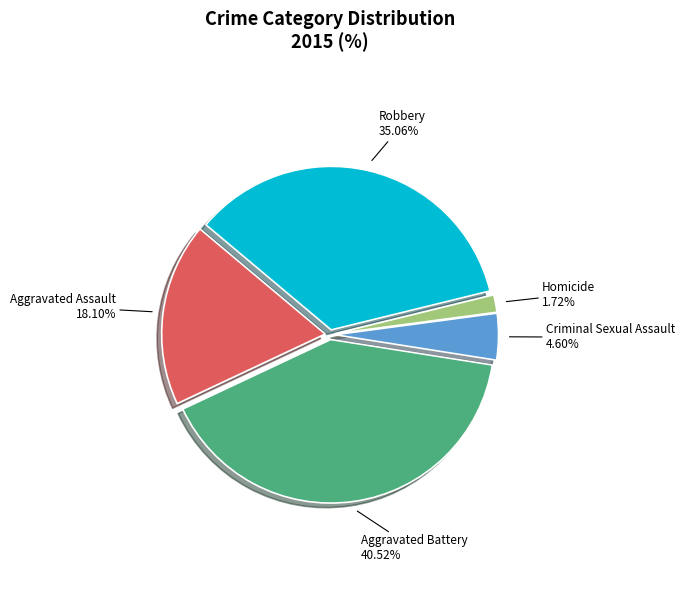

Is there any slice that represents more than half of the pie?

No